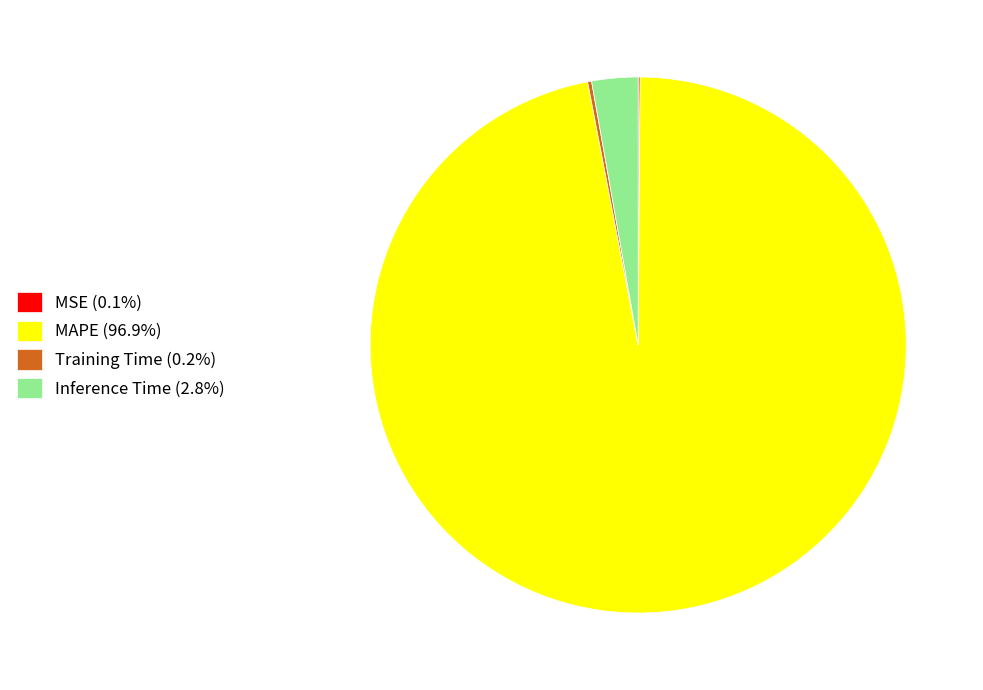

Is MAPE (96.9%) the majority of the pie?

Yes